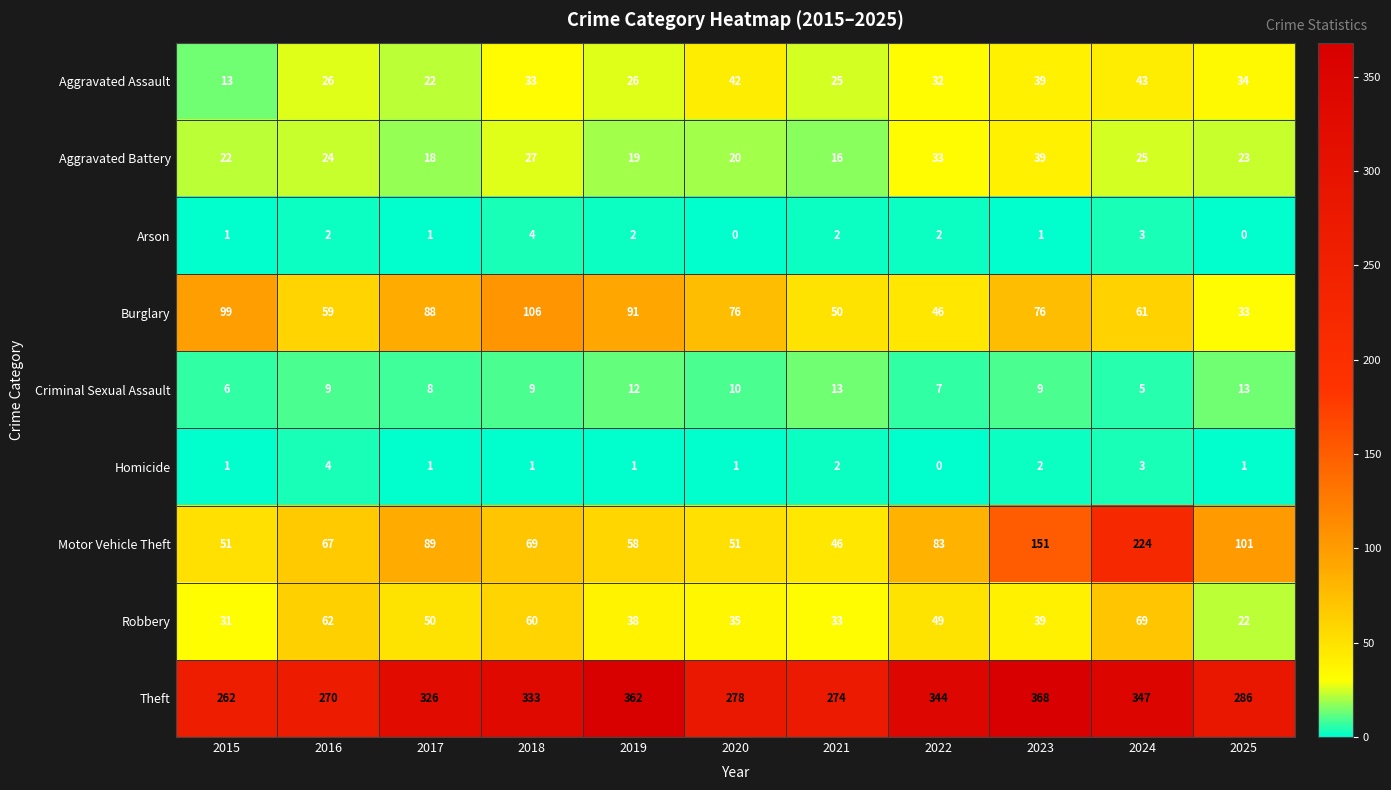

What is the total value across all series at 2015?

486